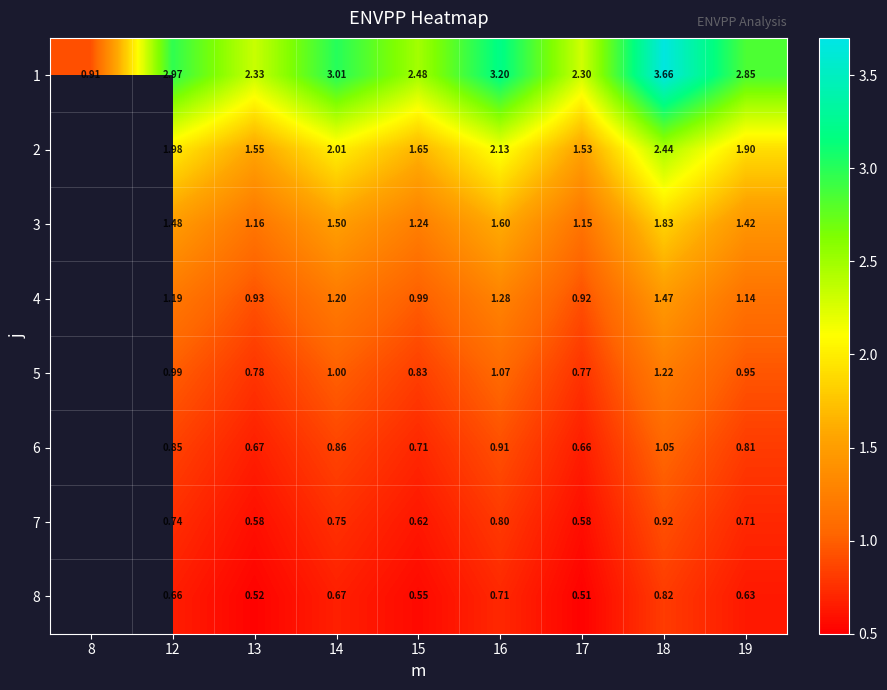

Which series changed the most between 12 and 18?

1